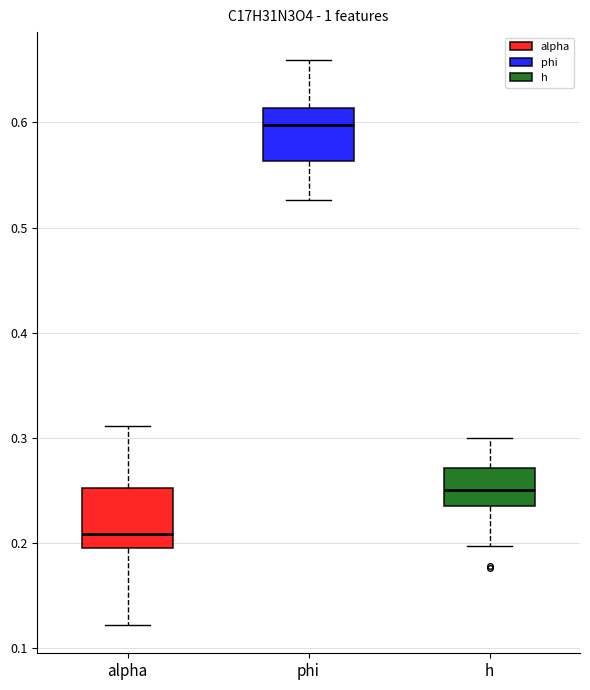

Reading left to right, transcribe this box plot: for each box, give where its median line is, the range the box spans, and where its two whiskers end, as read against the y-axis. The values are not printed on the chart, so give them approximately, as read against the axis.

alpha: median 0.21, box 0.20 to 0.25, whiskers 0.12 to 0.31
phi: median 0.60, box 0.56 to 0.61, whiskers 0.53 to 0.66
h: median 0.25, box 0.23 to 0.27, whiskers 0.20 to 0.30